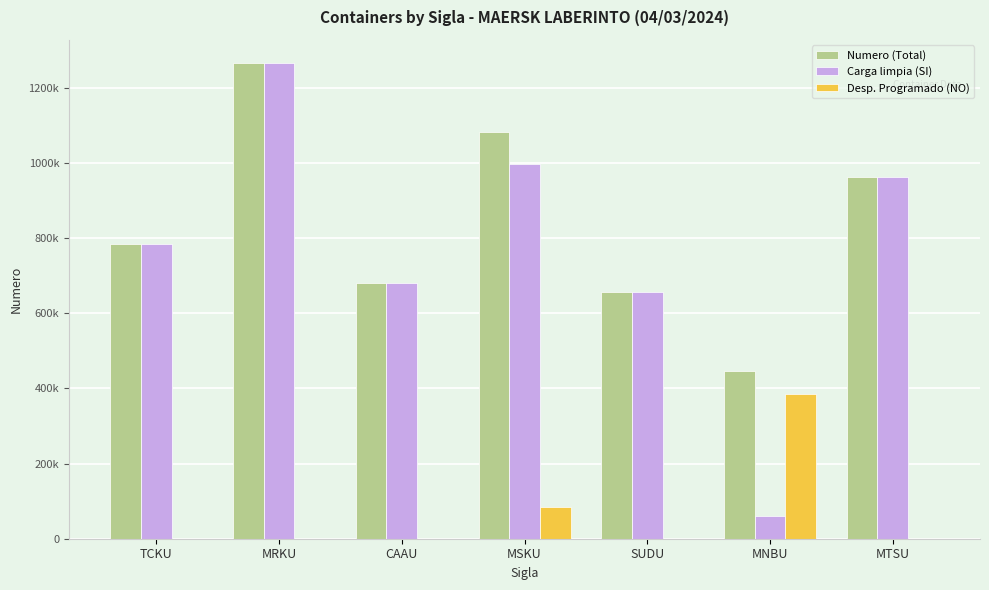

What are all the series names shown in the legend?

Numero (Total), Carga limpia (SI), Desp. Programado (NO)